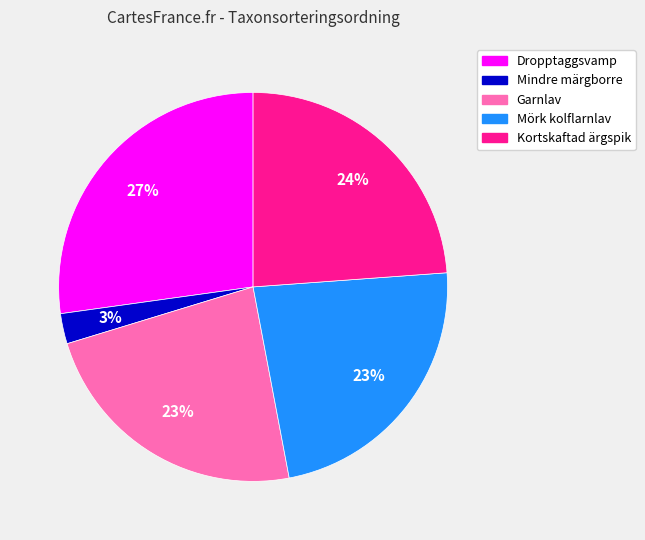

Count the number of slices in the pie.

5